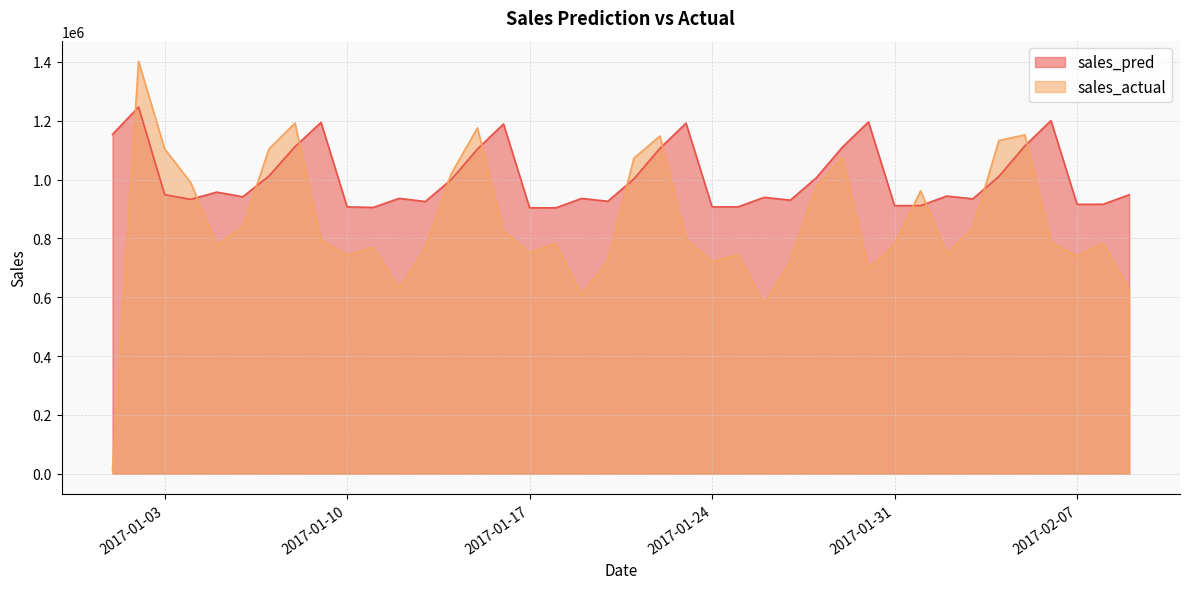

At 2017-01-04, list the series in order from largest to smallest.

sales_actual, sales_pred